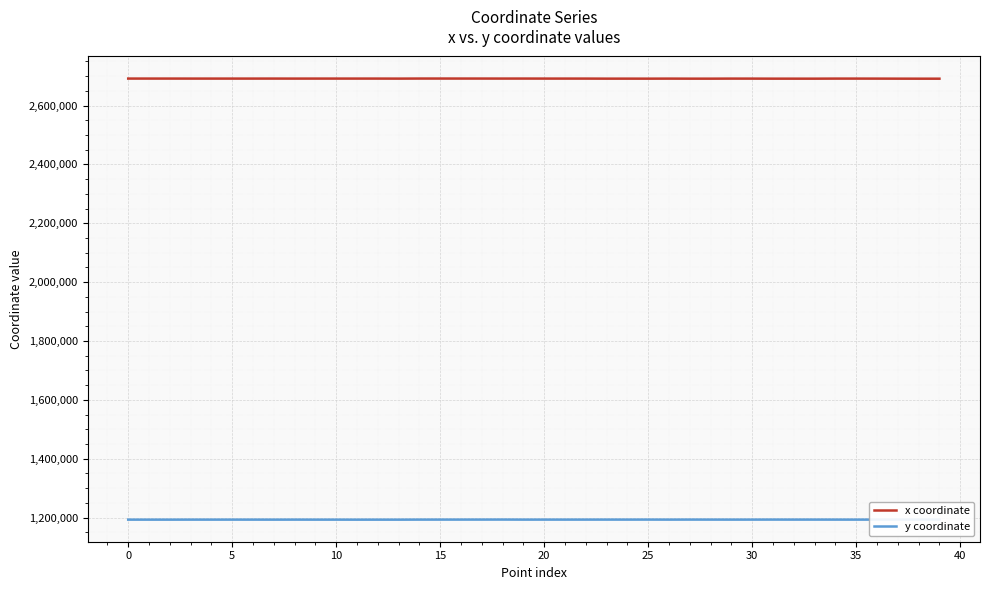

At how many categories does at least one series exceed 2421336?

40